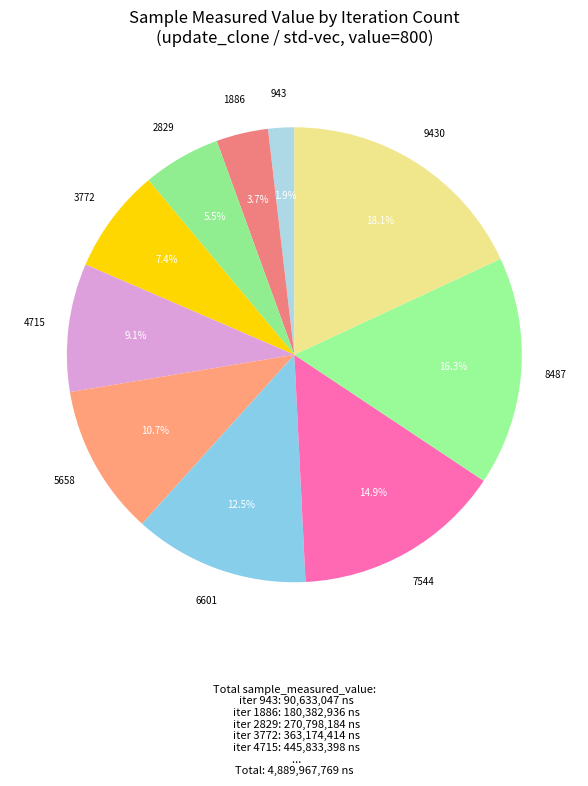

What is the smallest slice in the pie chart?

943